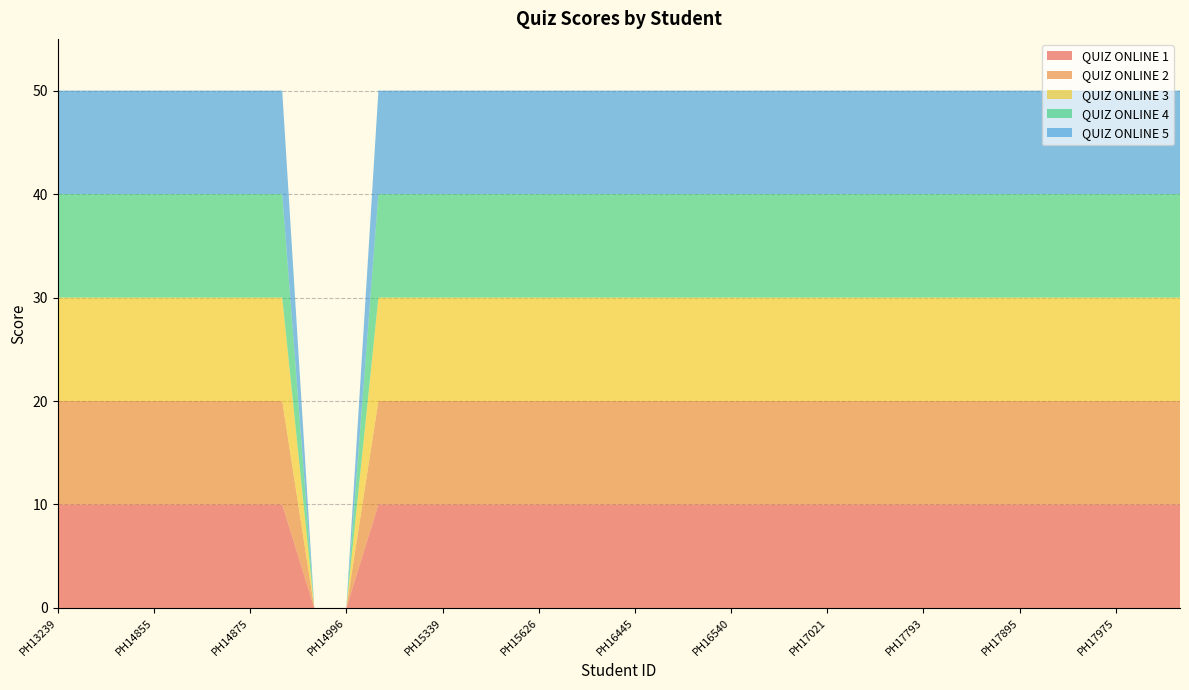

Reading right to left, list all the values displayed in this chart.

QUIZ ONLINE 1: 10	10	10	10	10	10	10	10	10	10	10	10	10	10	10	10	10	10	10	10	10	10	10	10	10	10	0	0	10	10	10	10	10	10	10	10
QUIZ ONLINE 2: 10	10	10	10	10	10	10	10	10	10	10	10	10	10	10	10	10	10	10	10	10	10	10	10	10	10	0	0	10	10	10	10	10	10	10	10
QUIZ ONLINE 3: 10	10	10	10	10	10	10	10	10	10	10	10	10	10	10	10	10	10	10	10	10	10	10	10	10	10	0	0	10	10	10	10	10	10	10	10
QUIZ ONLINE 4: 10	10	10	10	10	10	10	10	10	10	10	10	10	10	10	10	10	10	10	10	10	10	10	10	10	10	0	0	10	10	10	10	10	10	10	10
QUIZ ONLINE 5: 10	10	10	10	10	10	10	10	10	10	10	10	10	10	10	10	10	10	10	10	10	10	10	10	10	10	0	0	10	10	10	10	10	10	10	10